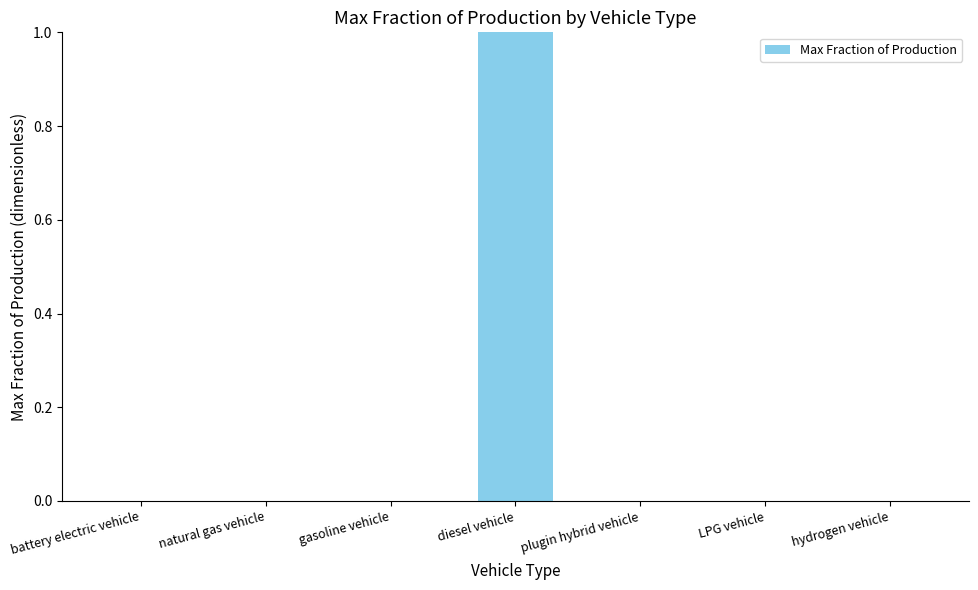

The chart shows a value of 0 at LPG vehicle. True or false?

True